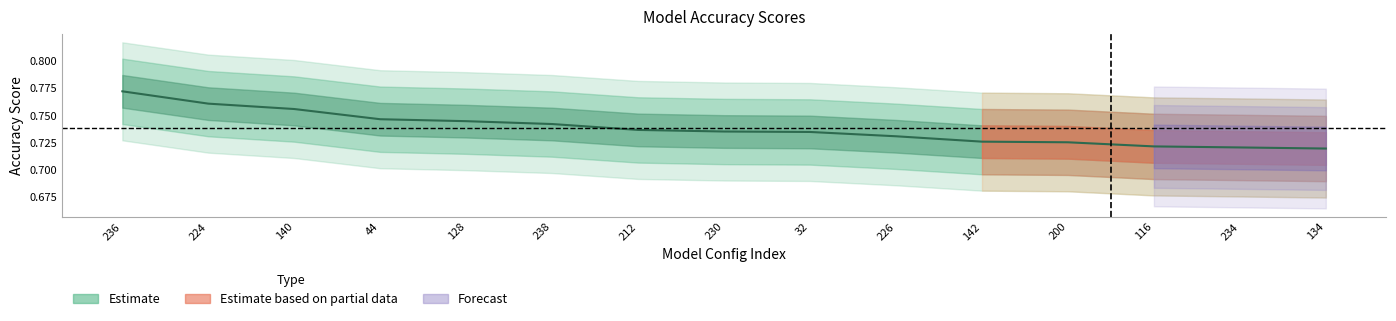

What is the sum of the values at 200 and 224?

1.5